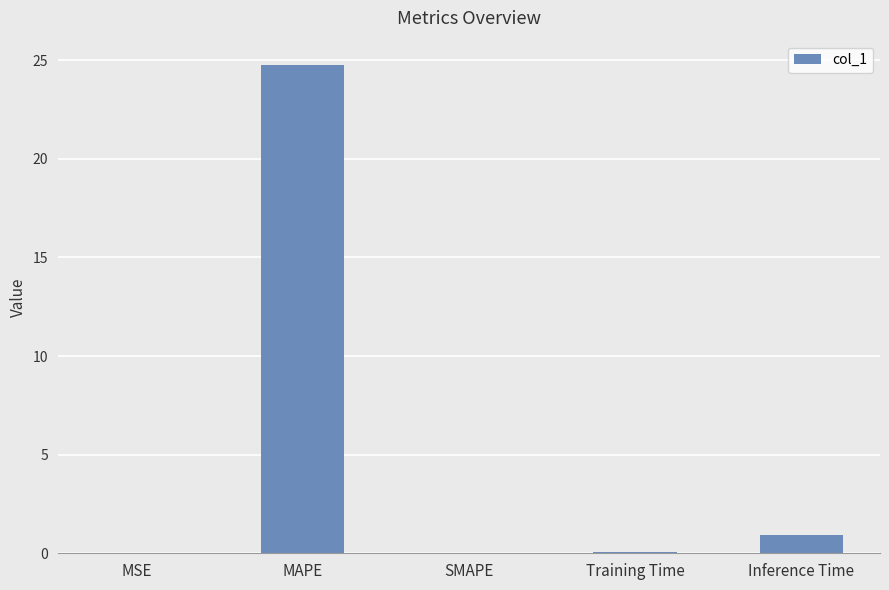

What value does the data have at MAPE?

24.8